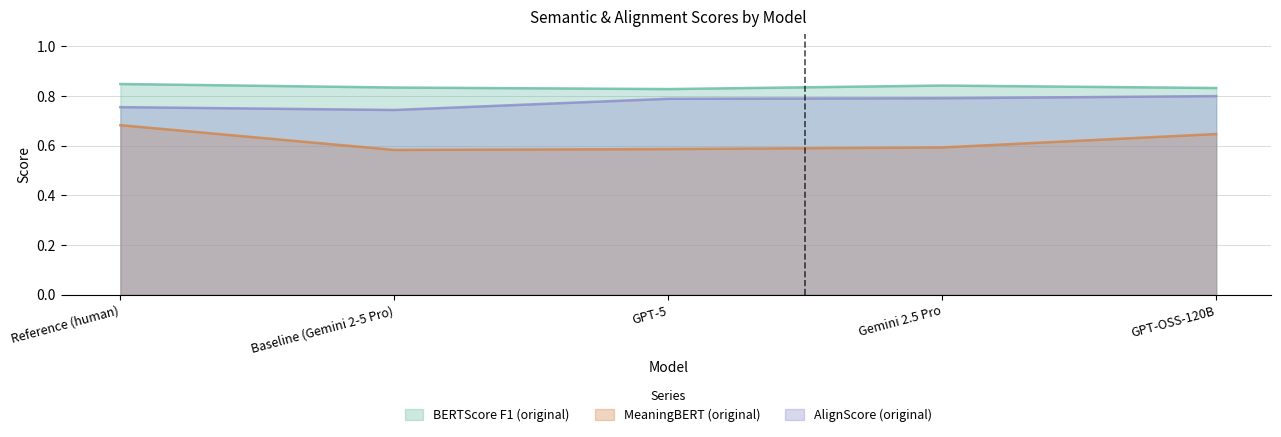

The value of AlignScore (original) at GPT-5 is 1.3. True or false?

False